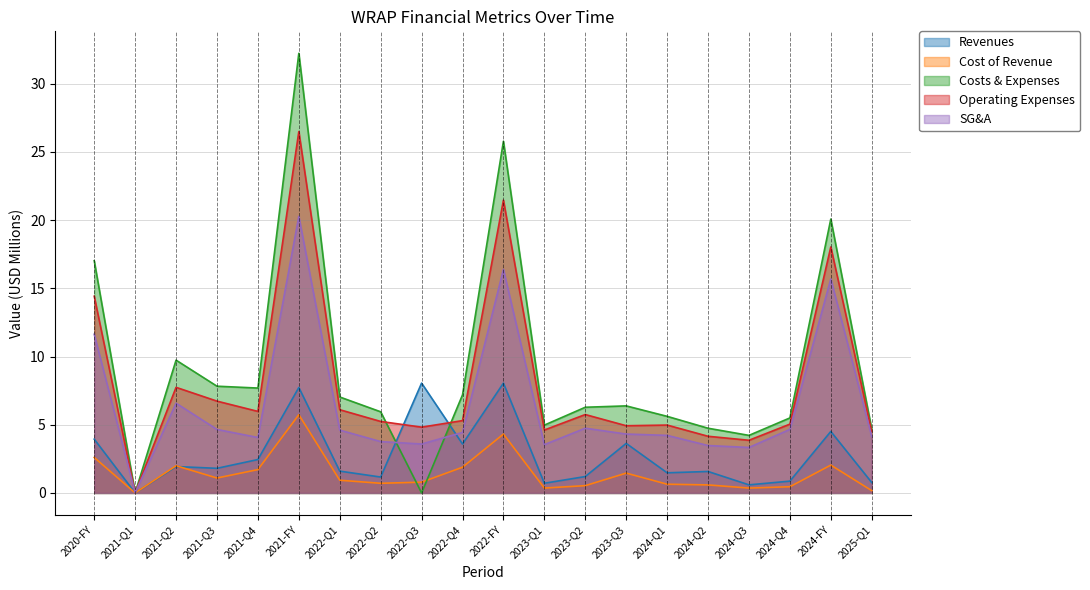

After their last crossing, which series has the higher values: revenues or cost_of_revenue?

revenues